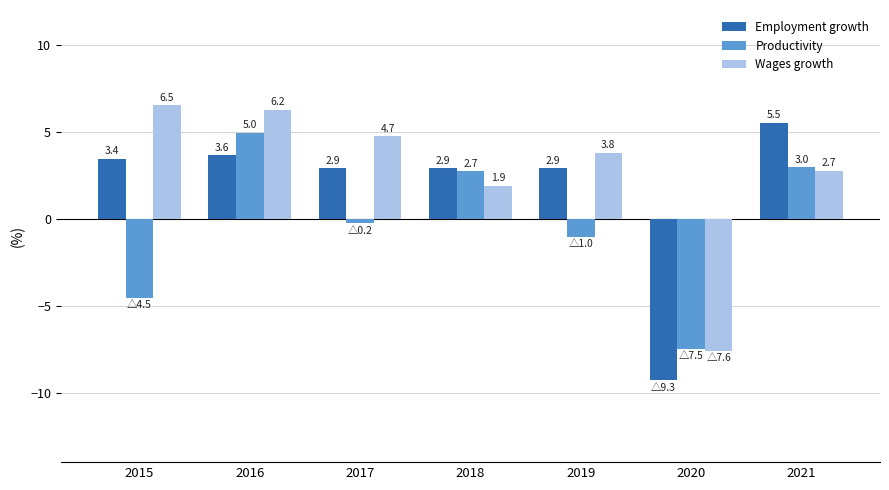

What is the smallest value displayed?

-9.3